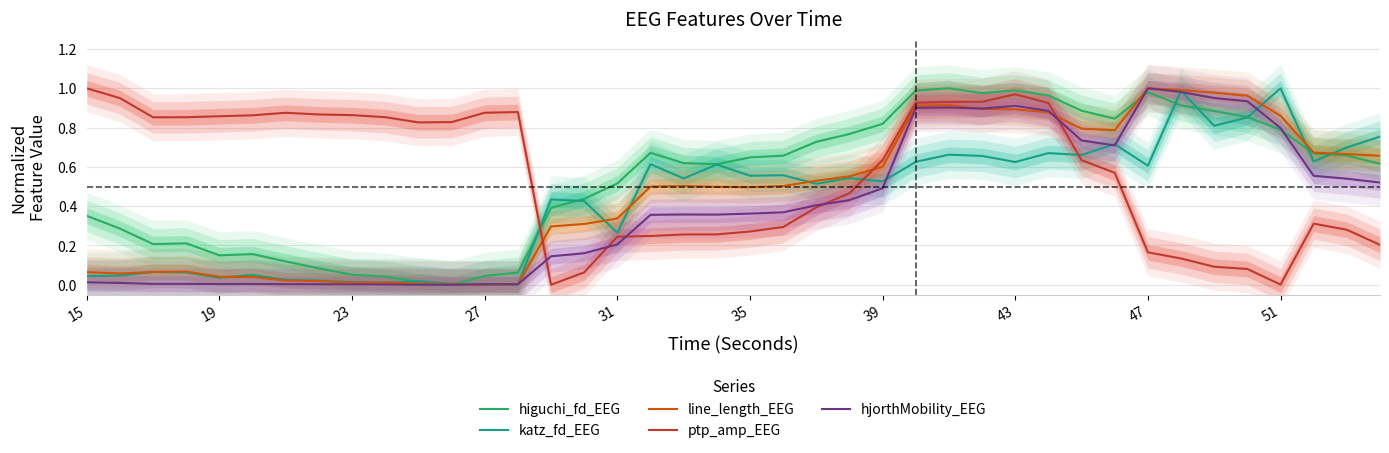

Reading left to right, extract all data points from this chart.

higuchi_fd_EEG: 0.4	0.3	0.2	0.2	0.1	0.2	0.1	0.1	0.1	0.0	0.0	0.0	0.0	0.1	0.4	0.4	0.5	0.7	0.6	0.6	0.6	0.7	0.7	0.8	0.8	1.0	1.0	1.0	1.0	1.0	0.9	0.8	1.0	0.9	0.9	0.9	0.8	0.7	0.7	0.6
katz_fd_EEG: 0.0	0.0	0.1	0.1	0.0	0.0	0.0	0.0	0.0	0.0	0.0	0.0	0.0	0.0	0.4	0.4	0.3	0.6	0.5	0.6	0.6	0.6	0.5	0.5	0.5	0.6	0.7	0.7	0.6	0.7	0.7	0.7	0.6	1.0	0.8	0.9	1.0	0.6	0.7	0.8
line_length_EEG: 0.1	0.1	0.1	0.1	0.0	0.0	0.0	0.0	0.0	0.0	0.0	0.0	0.0	0.0	0.3	0.3	0.3	0.5	0.5	0.5	0.5	0.5	0.5	0.6	0.6	0.9	0.9	0.9	0.9	0.9	0.8	0.8	1.0	1.0	1.0	1.0	0.9	0.7	0.7	0.7
ptp_amp_EEG: 1.0	0.9	0.9	0.9	0.9	0.9	0.9	0.9	0.9	0.9	0.8	0.8	0.9	0.9	0.0	0.1	0.2	0.2	0.3	0.3	0.3	0.3	0.4	0.5	0.6	0.9	0.9	0.9	1.0	0.9	0.6	0.6	0.2	0.1	0.1	0.1	0.0	0.3	0.3	0.2
hjorthMobility_EEG: 0.0	0.0	0.0	0.0	0.0	0.0	0.0	0.0	0.0	0.0	0.0	0.0	0.0	0.0	0.1	0.2	0.2	0.4	0.4	0.4	0.4	0.4	0.4	0.4	0.5	0.9	0.9	0.9	0.9	0.9	0.7	0.7	1.0	1.0	1.0	0.9	0.8	0.6	0.5	0.5